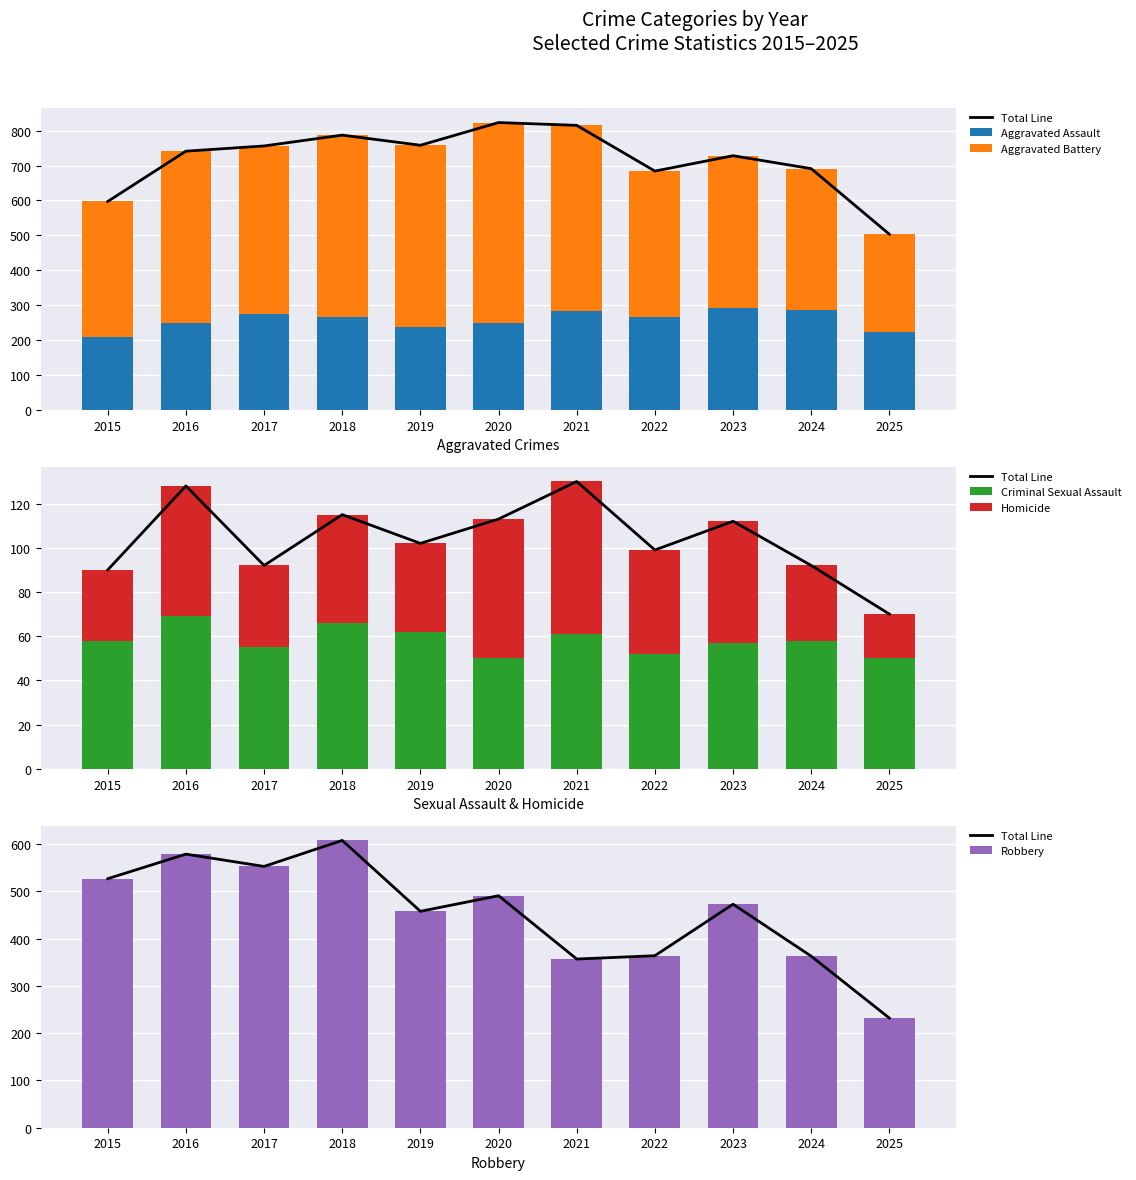

How many groups of bars are there?

11